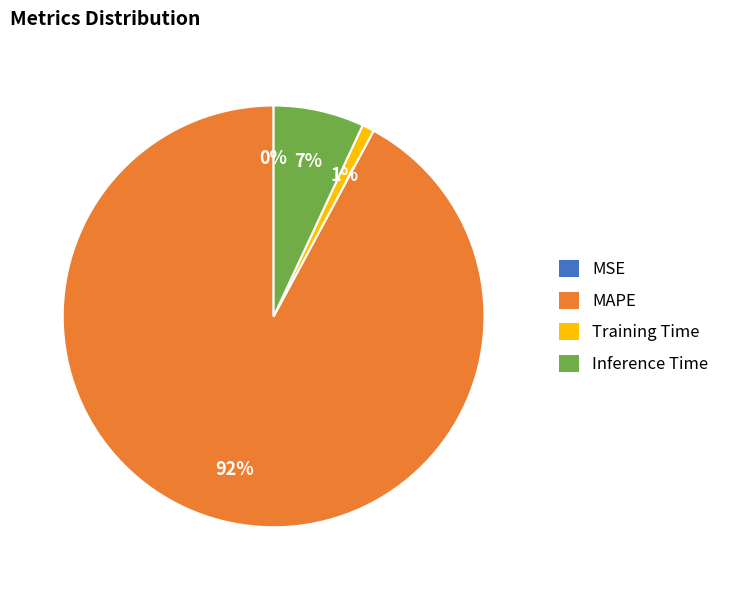

Is there any slice that represents more than half of the pie?

Yes